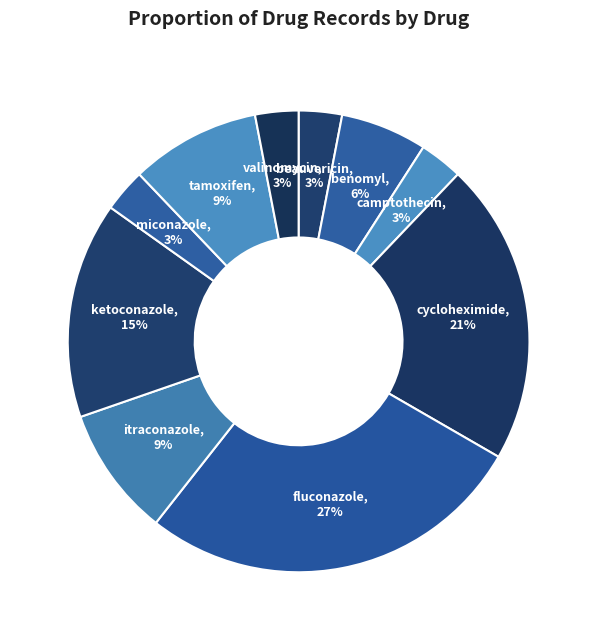

Is there a majority slice in this chart?

No